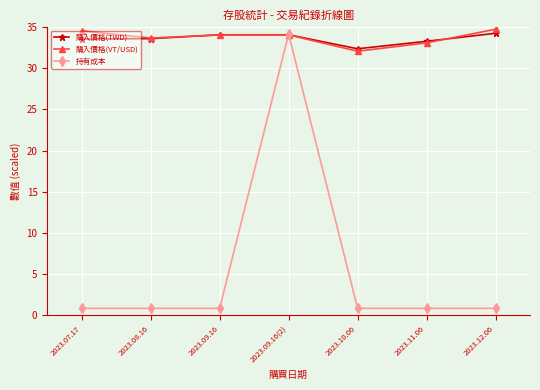

How many intersections are there between 購入價格(TWD) and 持有成本?

2